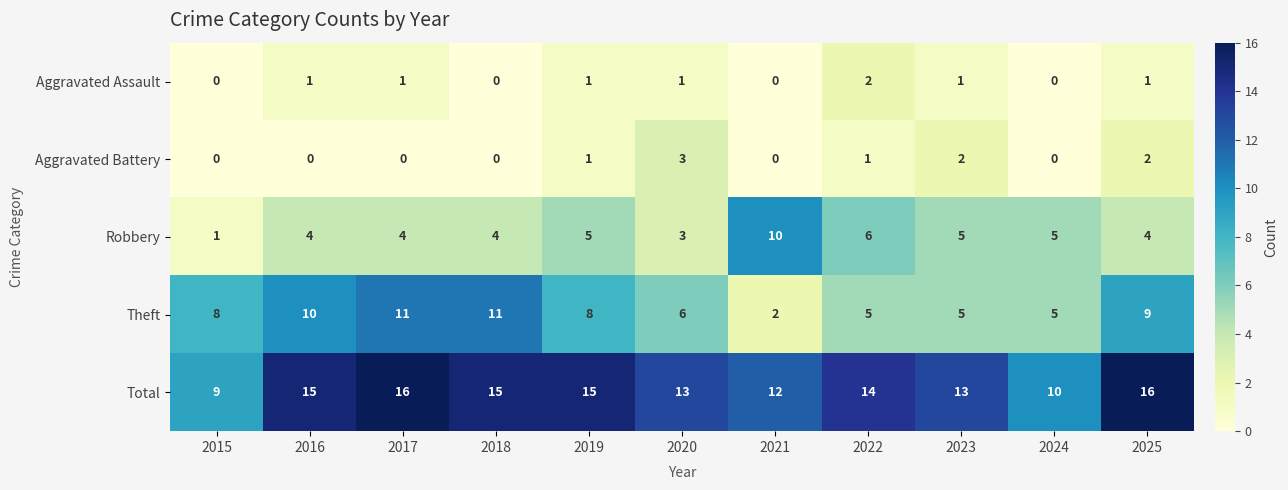

Rank the series by their maximum value, from lowest to highest.

Aggravated Assault, Aggravated Battery, Robbery, Theft, Total